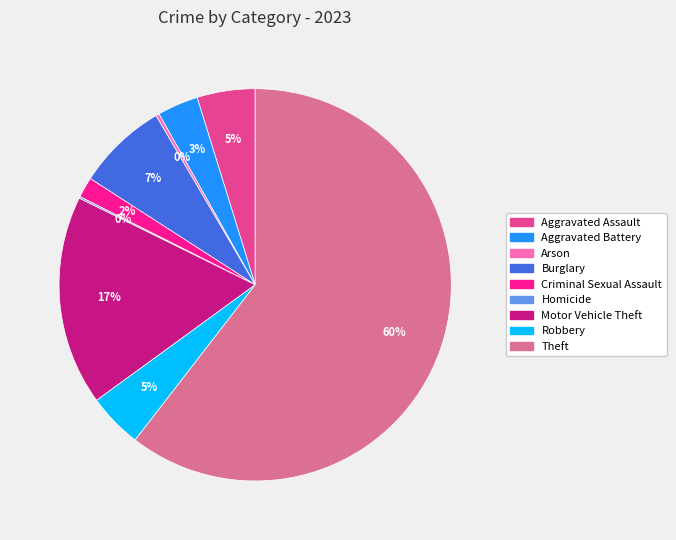

Is the sum of Burglary and Aggravated Battery greater than half?

No